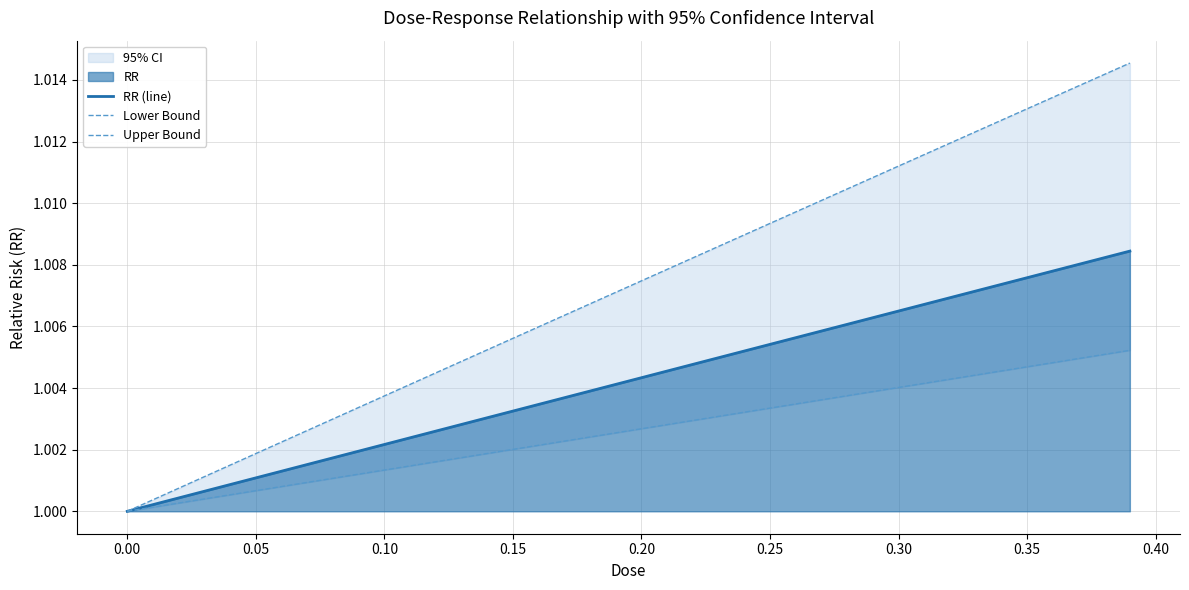

The RR (line) series shows 0.2 at 0.15. True or false?

False